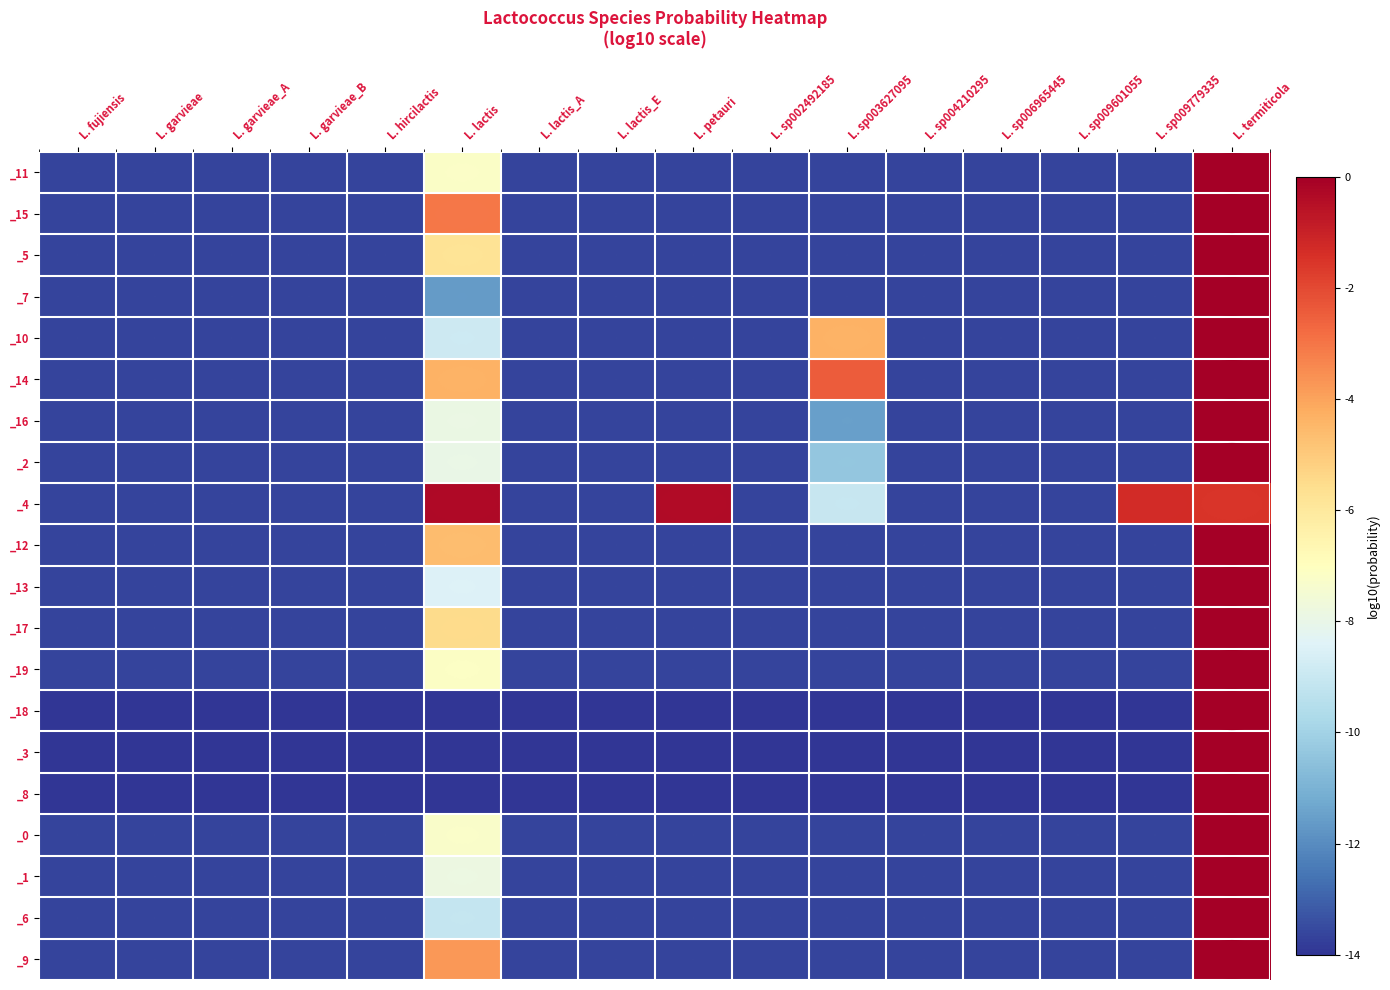

What is the total value across all series at L. termiticola?

-1.5